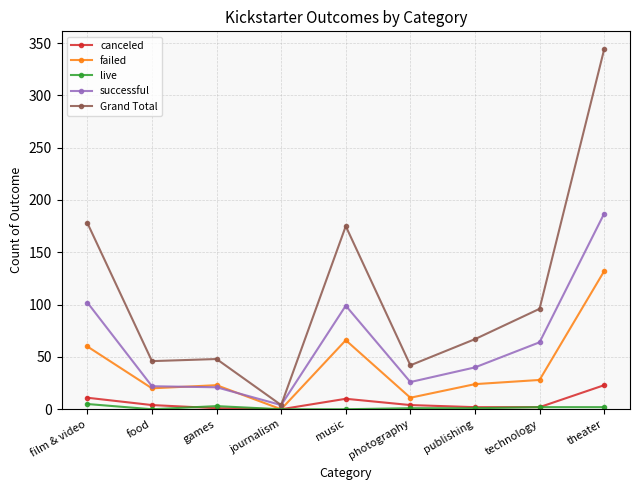

What is the average value of the live series?

2